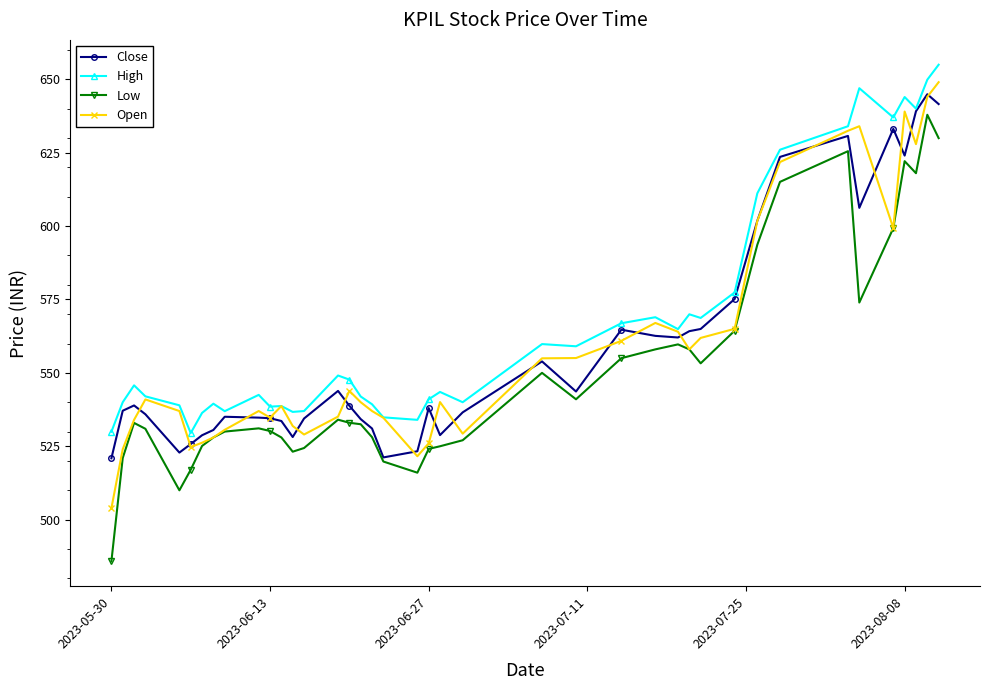

True or false: Open and Close intersect in this chart.

True